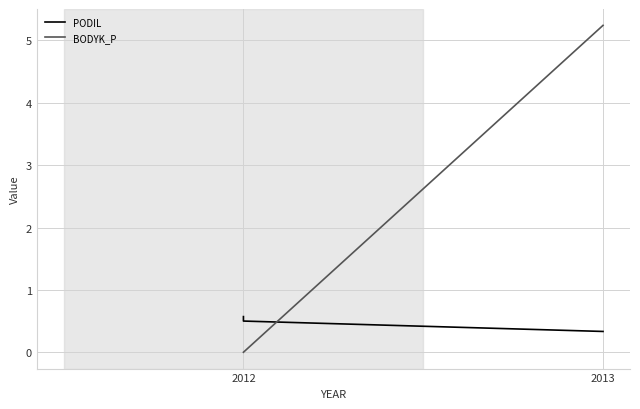

Rank the series by their maximum value, from lowest to highest.

PODIL, BODYK_P